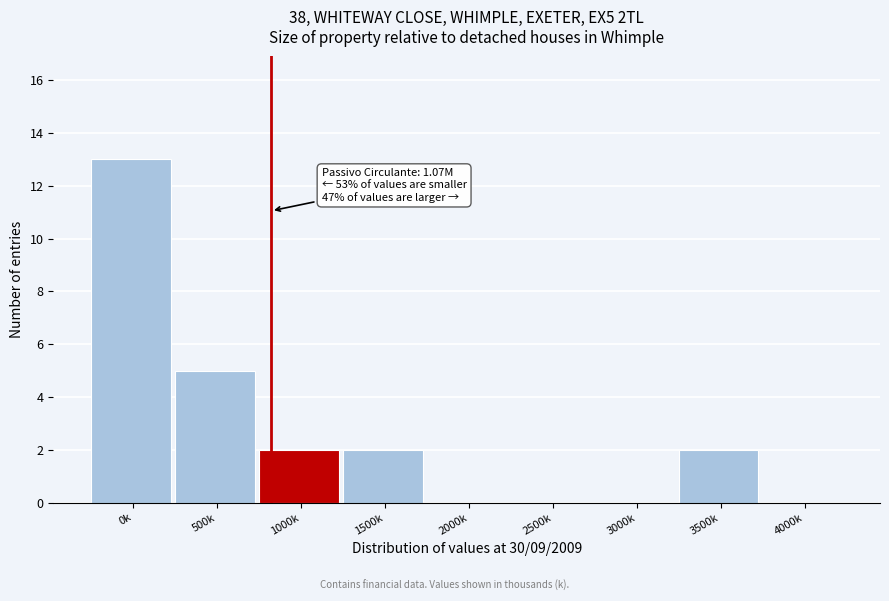

Reading left to right, transcribe all the data shown in this chart.

0k=13	500k=5	1000k=2	1500k=2	2000k=0	2500k=0	3000k=0	3500k=2	4000k=0